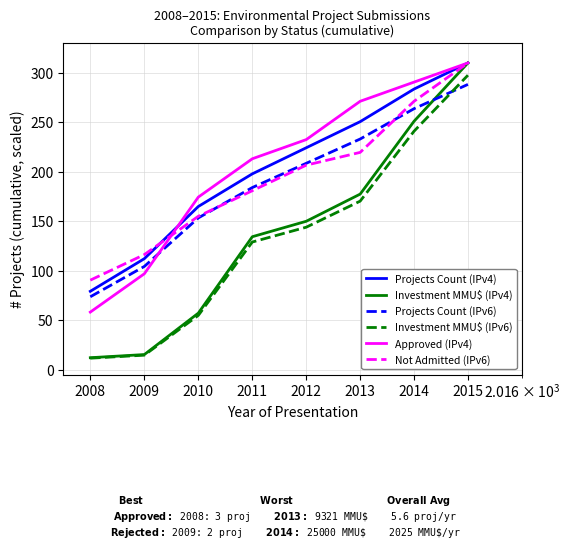

Which series has the widest spread of values?

Investment MMU$ (IPv4)